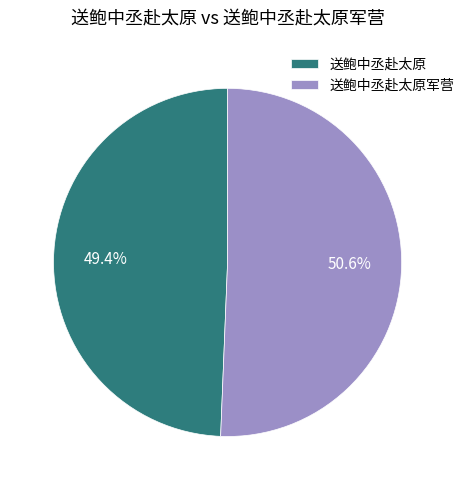

What is the smallest slice in the pie chart?

送鲍中丞赴太原